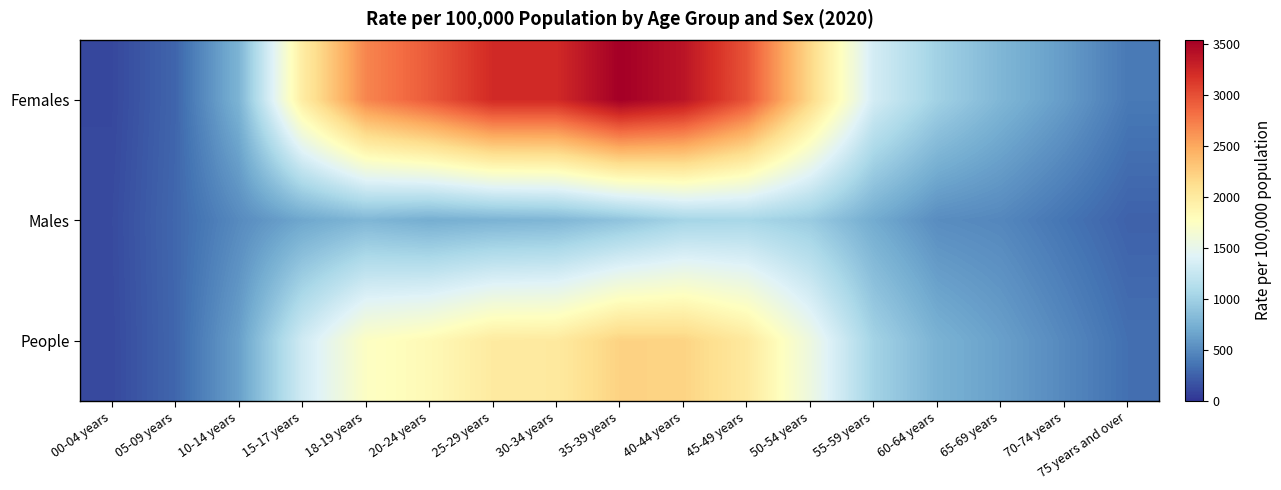

Reading right to left, what are all the values shown in this chart?

Females: 75 years and over=389.1	70-74 years=606.2	65-69 years=788.3	60-64 years=1007.5	55-59 years=1333.5	50-54 years=2173.8	45-49 years=2971.6	40-44 years=3383.0	35-39 years=3540.5	30-34 years=3226.8	25-29 years=3227.4	20-24 years=2936.4	18-19 years=2693.6	15-17 years=1974.3	10-14 years=770.1	05-09 years=272.7	00-04 years=107.0
Males: 75 years and over=254.7	70-74 years=362.8	65-69 years=476.2	60-64 years=510.0	55-59 years=706.6	50-54 years=958.8	45-49 years=1054.2	40-44 years=1032.4	35-39 years=892.6	30-34 years=787.9	25-29 years=762.8	20-24 years=726.2	18-19 years=790.5	15-17 years=677.1	10-14 years=498.1	05-09 years=283.6	00-04 years=123.0
People: 75 years and over=330.9	70-74 years=484.5	65-69 years=632.3	60-64 years=757.8	55-59 years=1019.5	50-54 years=1565.3	45-49 years=2012.9	40-44 years=2207.7	35-39 years=2216.6	30-34 years=2007.4	25-29 years=1995.1	20-24 years=1831.3	18-19 years=1741.5	15-17 years=1308.6	10-14 years=631.3	05-09 years=278.5	00-04 years=115.2